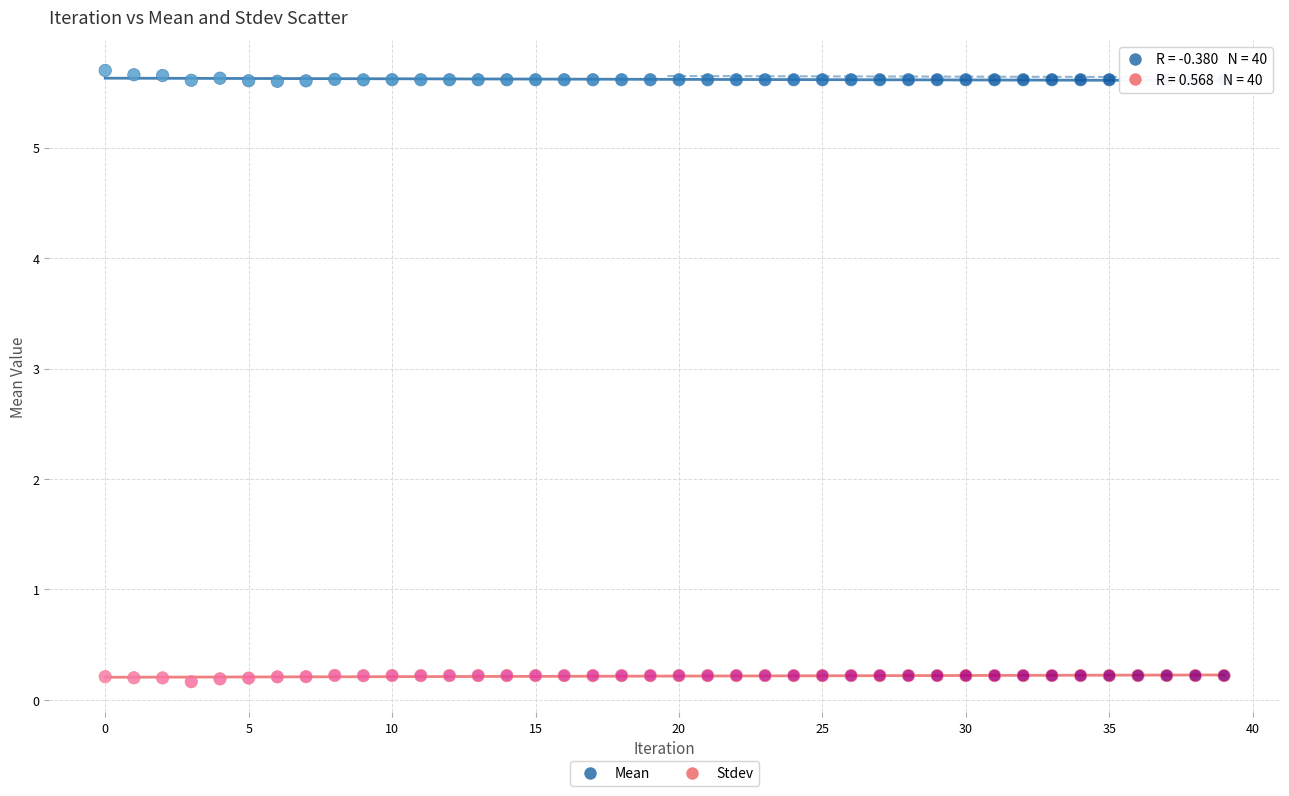

Which series reaches the minimum Y coordinate?

Stdev